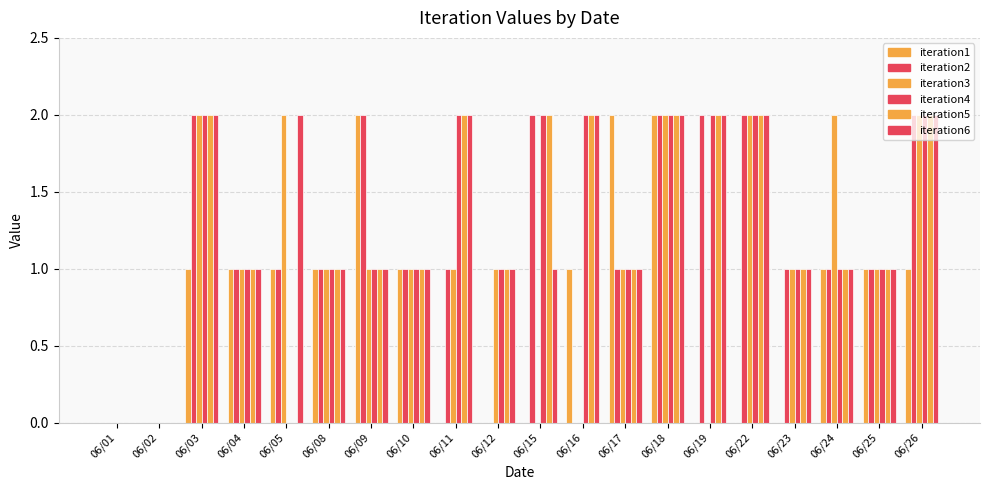

What is the spread (max minus min) of values at 06/23?

1